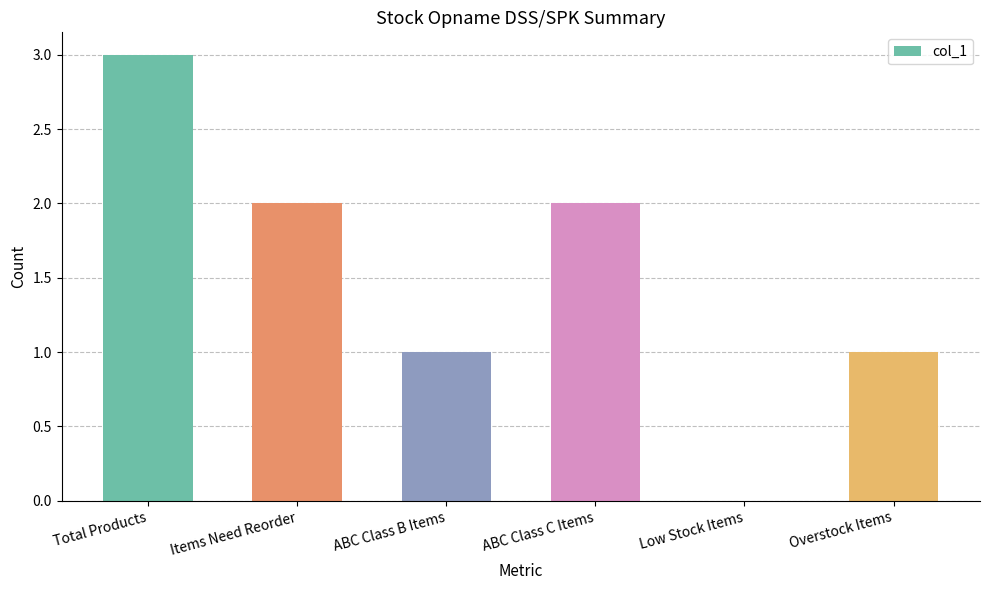

Reading right to left, list all the values displayed in this chart.

Overstock Items=1	Low Stock Items=0	ABC Class C Items=2	ABC Class B Items=1	Items Need Reorder=2	Total Products=3